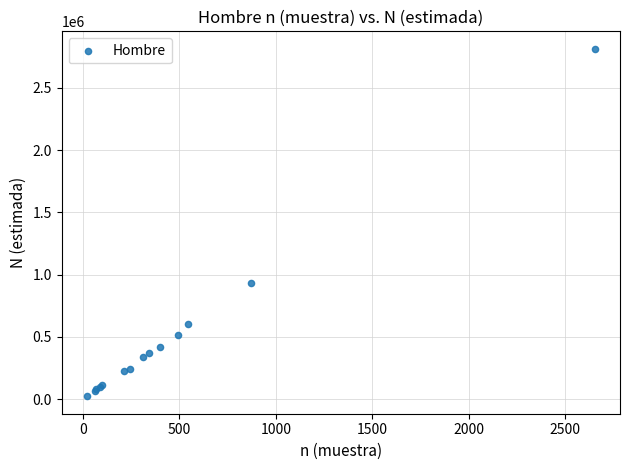

What Y value in the scatter plot is closest to 1418584?

930730